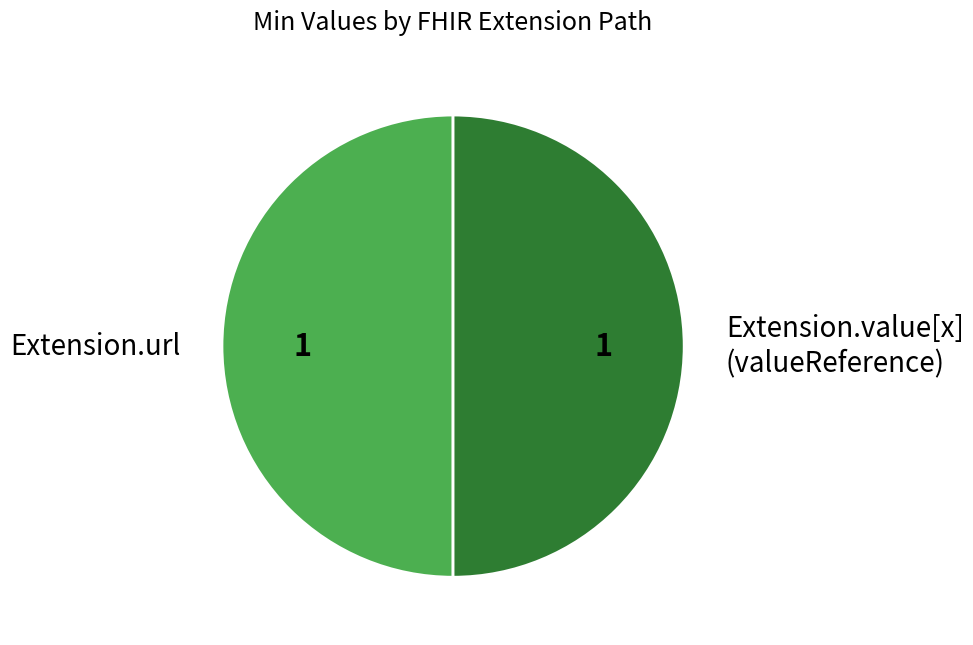

True or false: Extension.url accounts for 50% of the total.

True